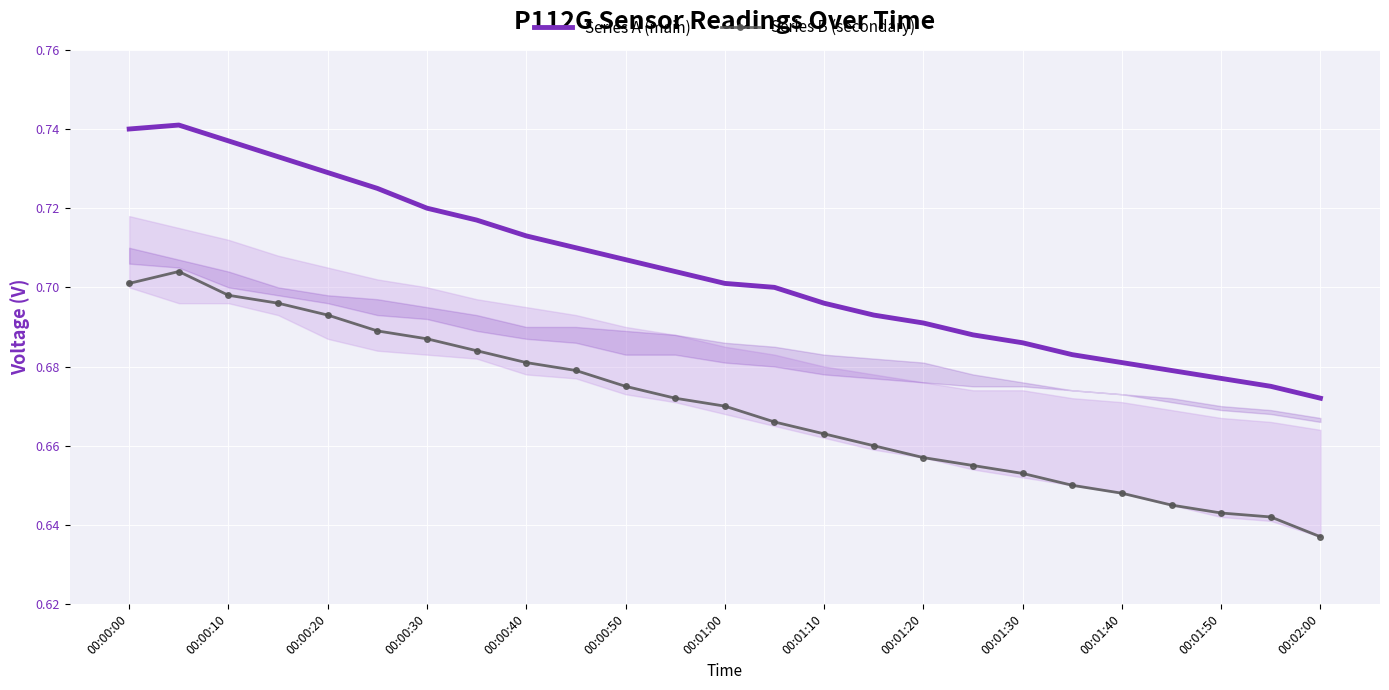

At how many categories does at least one series exceed 0?

25